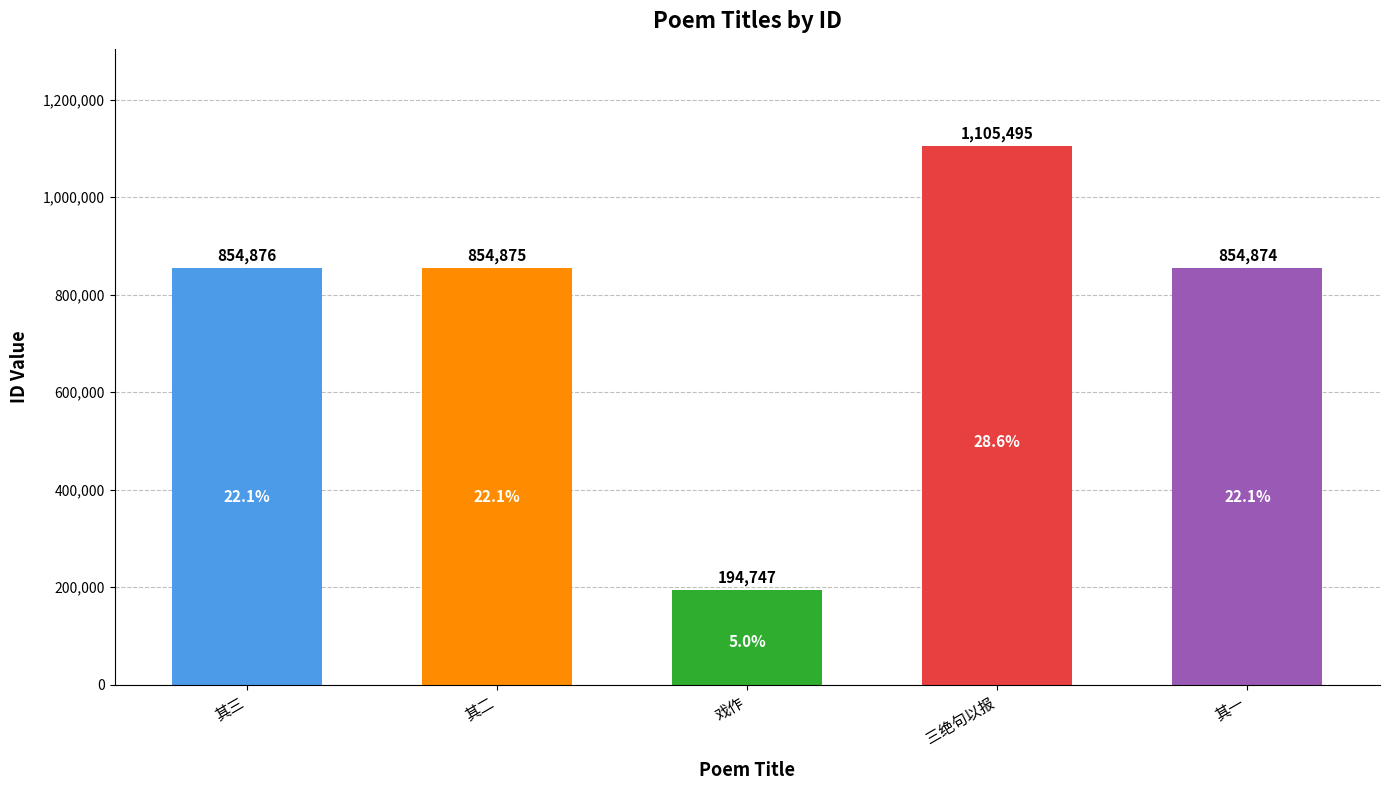

List the labels in order of value, largest first.

三绝句以报, 其三, 其二, 其一, 戏作